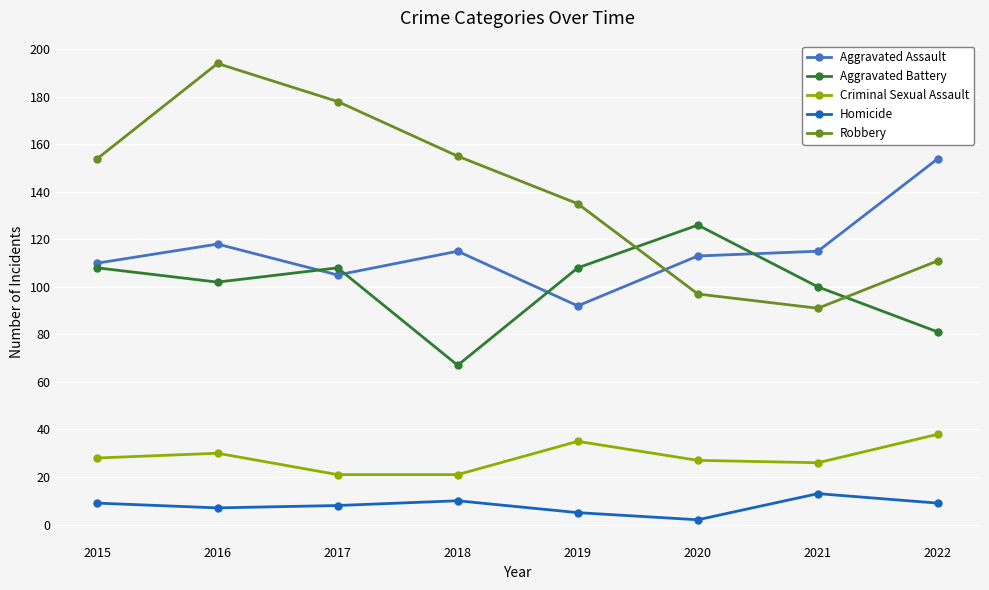

True or false: Homicide and Criminal Sexual Assault intersect in this chart.

False